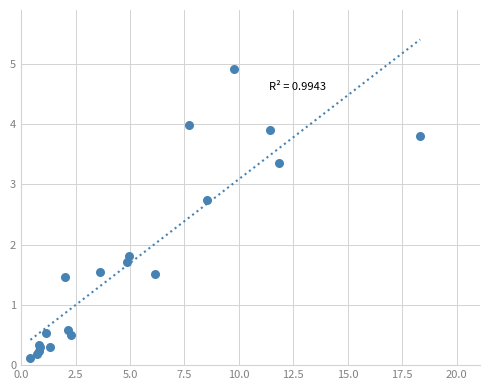

What Y value in the scatter plot is closest to 2?

1.8